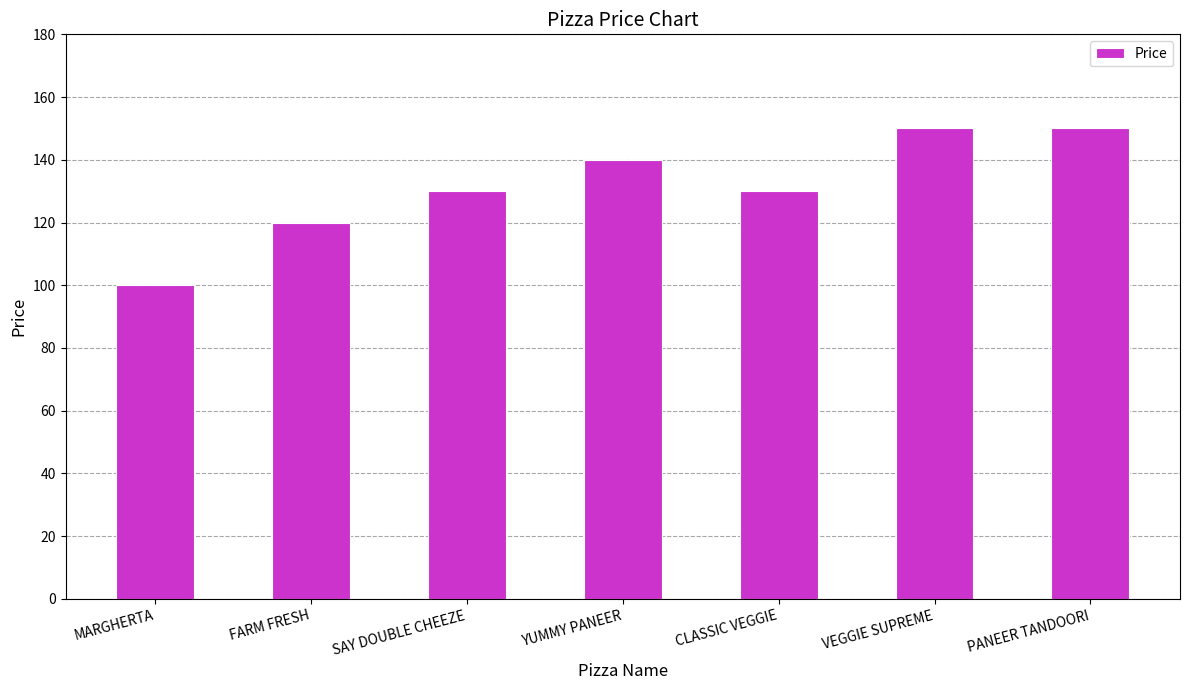

At which category does the chart reach its minimum across all series?

MARGHERTA